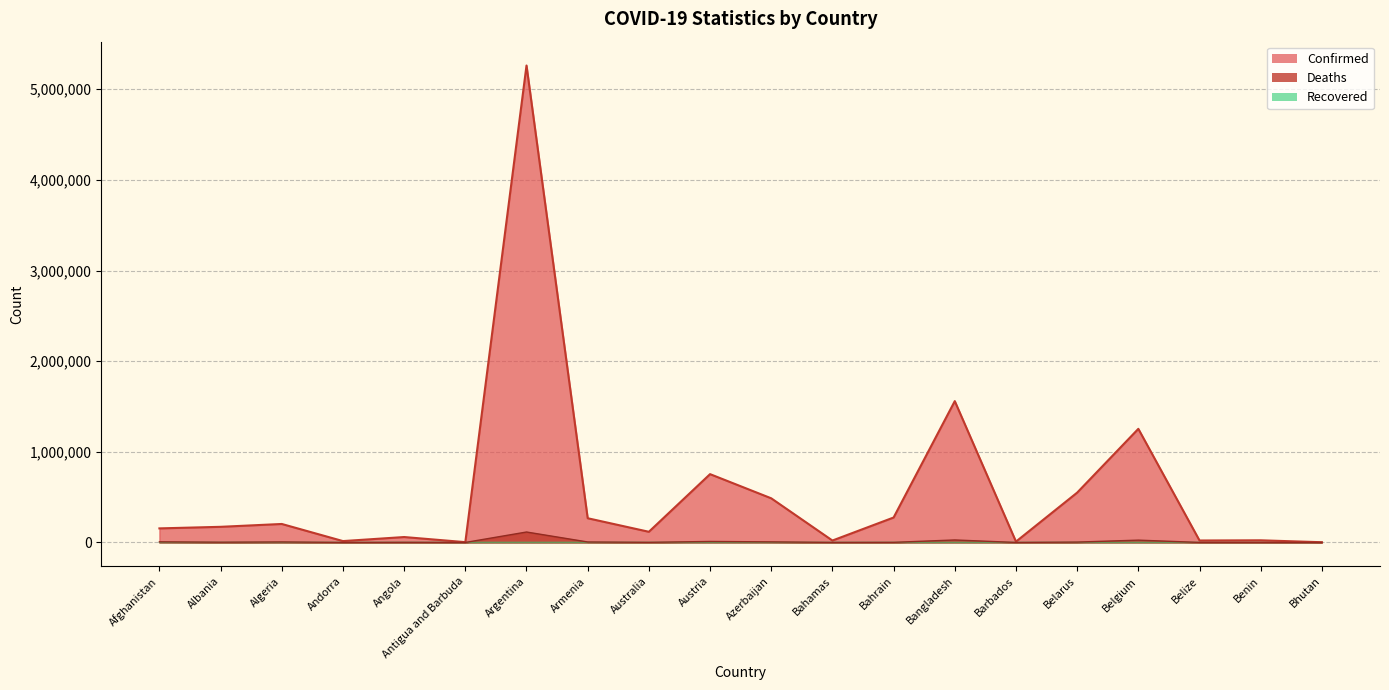

Where does the Deaths series first go above 2725?

Afghanistan